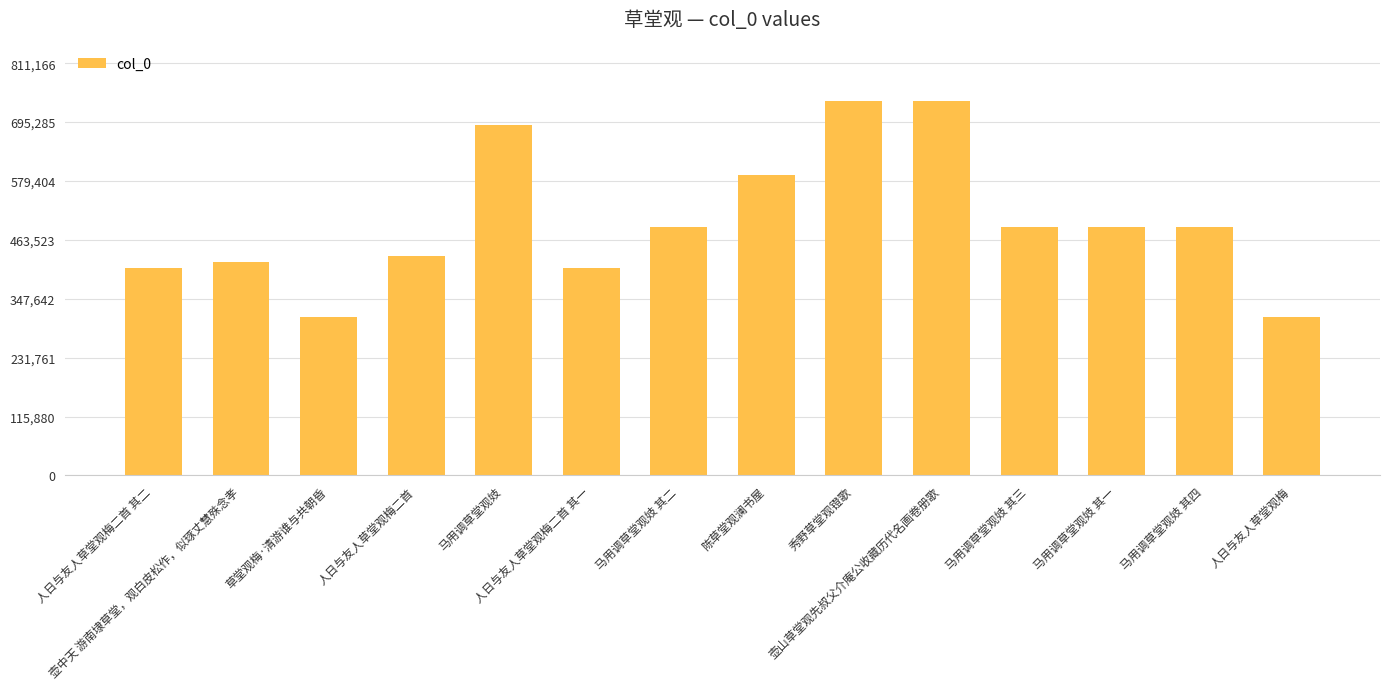

What is the average value?

499794